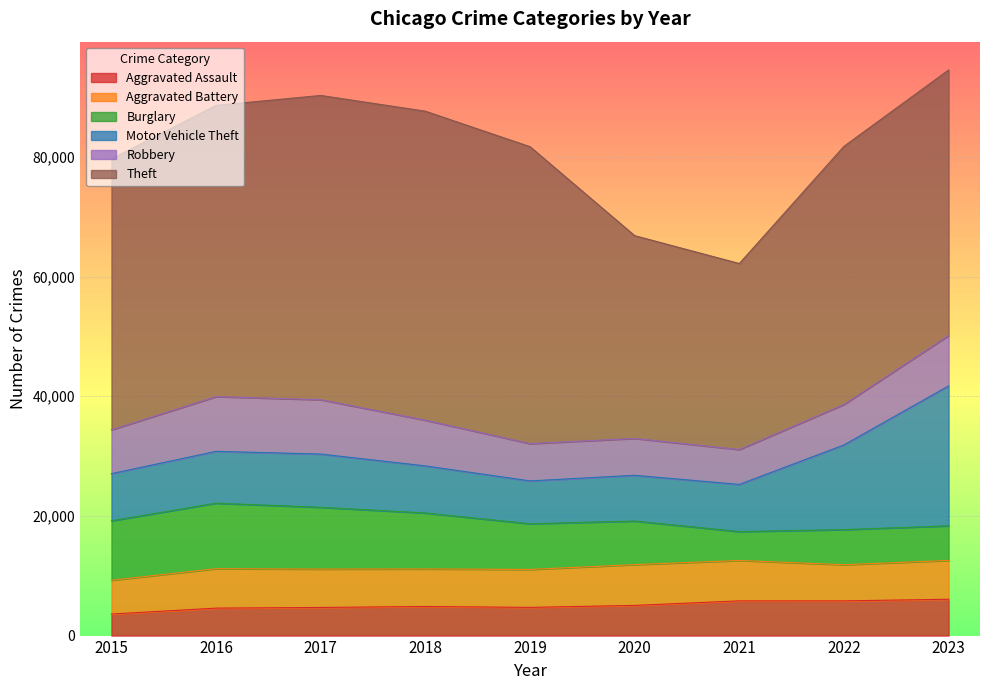

What is the difference between the Motor Vehicle Theft values at 2017 and 2016?

238